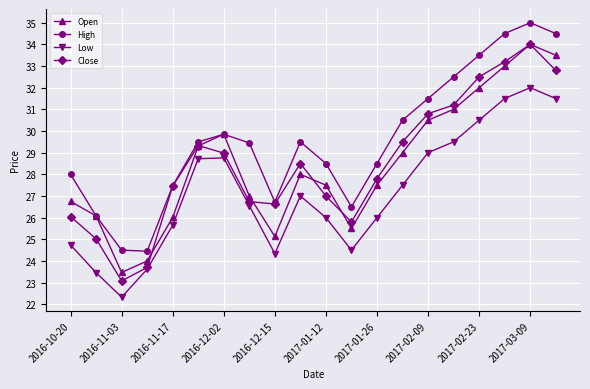

True or false: Open and Low intersect in this chart.

False